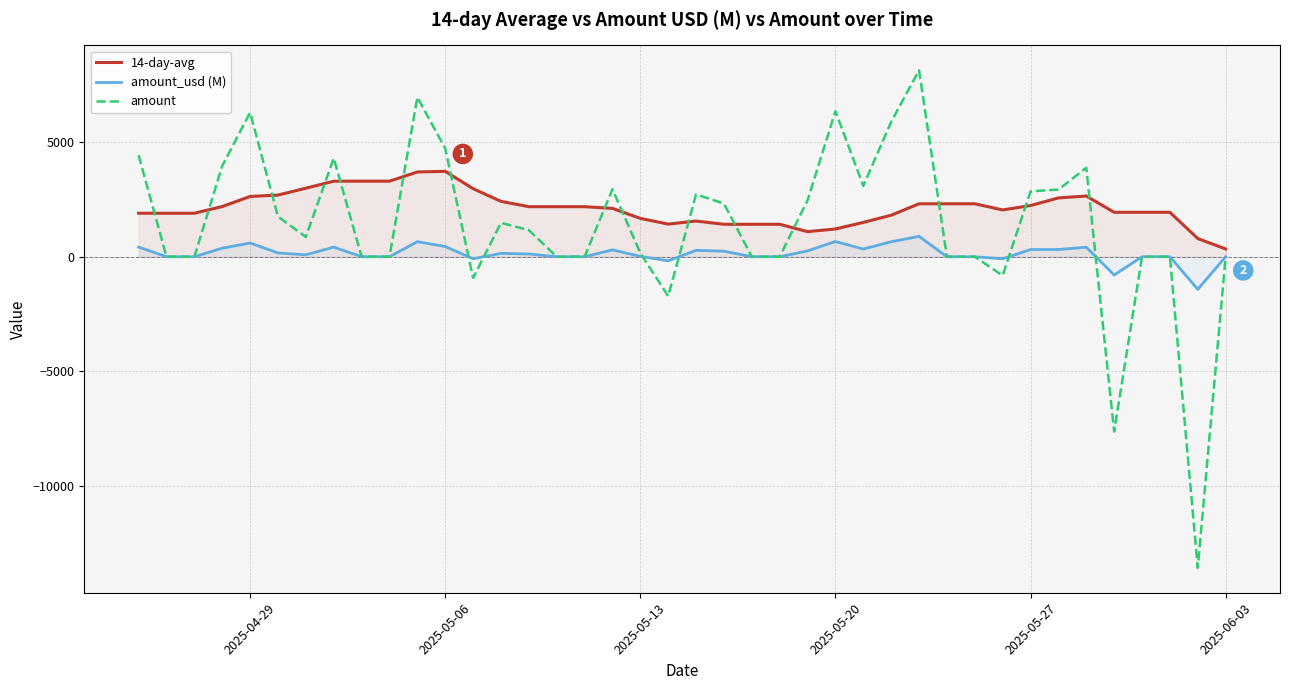

List the series in order of their overall mean, highest first.

14-day-avg, amount, amount_usd (M)